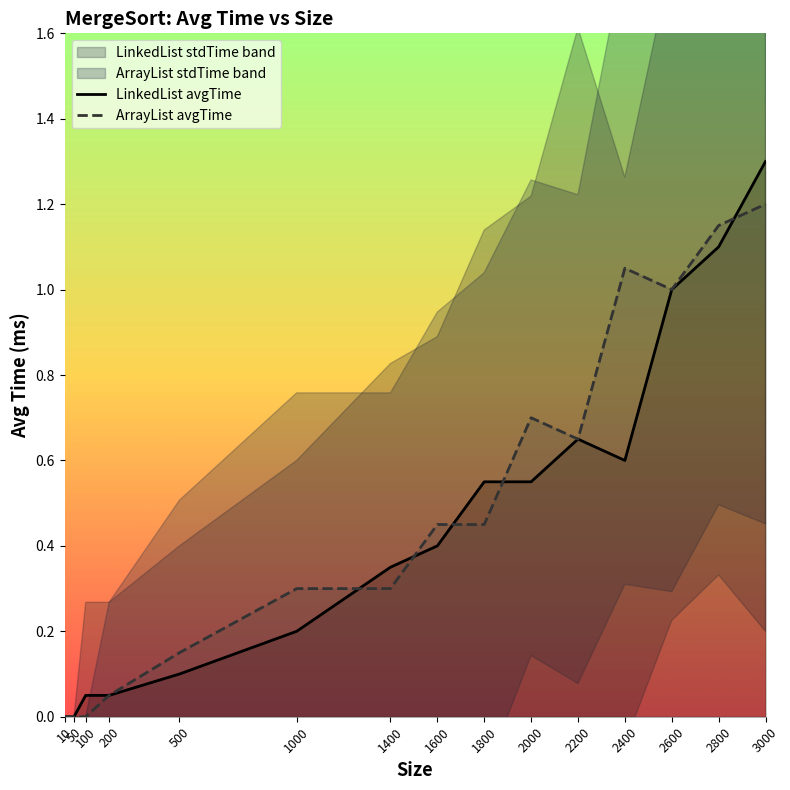

Where is the first local maximum for LinkedList avgTime?

2200